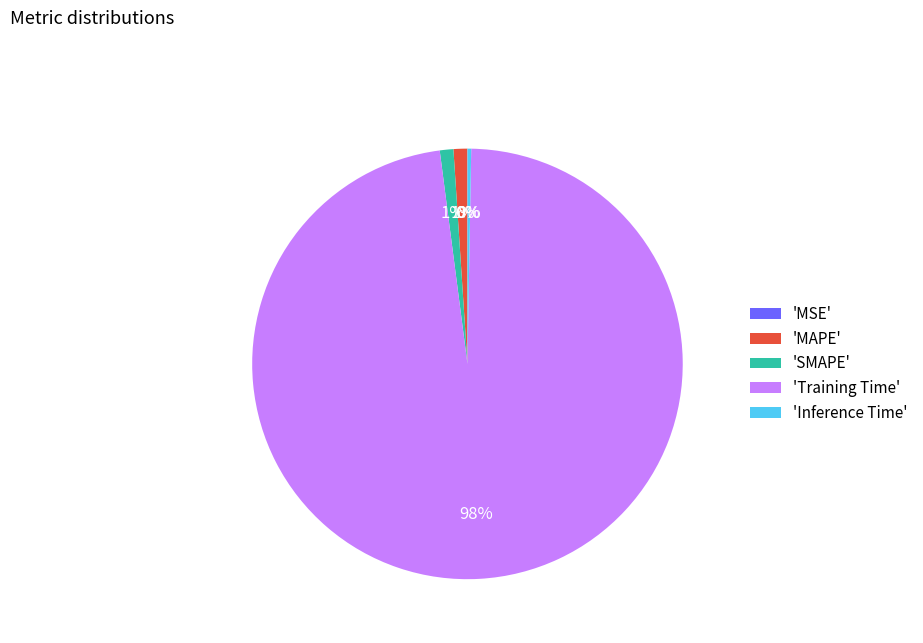

Is it true that 'SMAPE' is 16% of the pie?

False